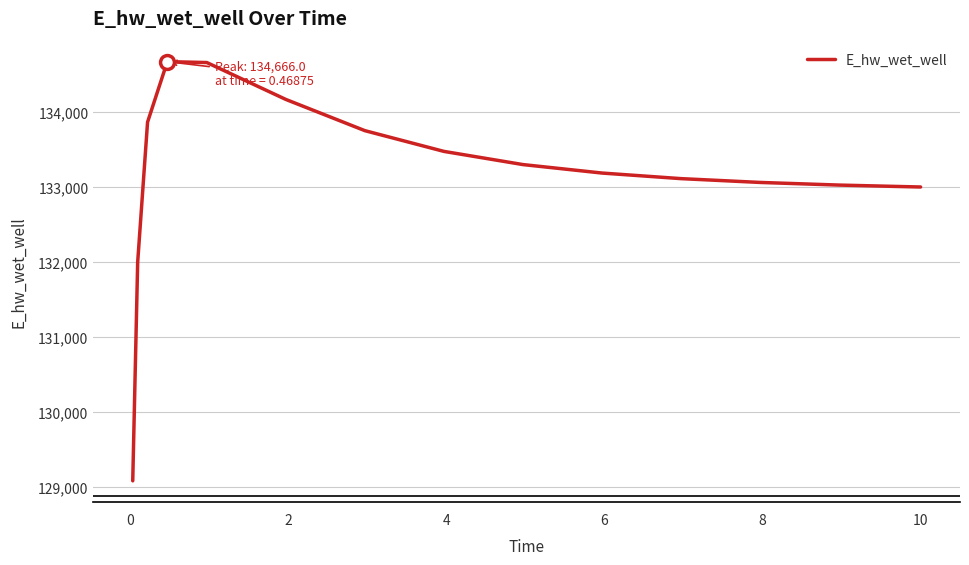

Count the number of categories in the chart.

15